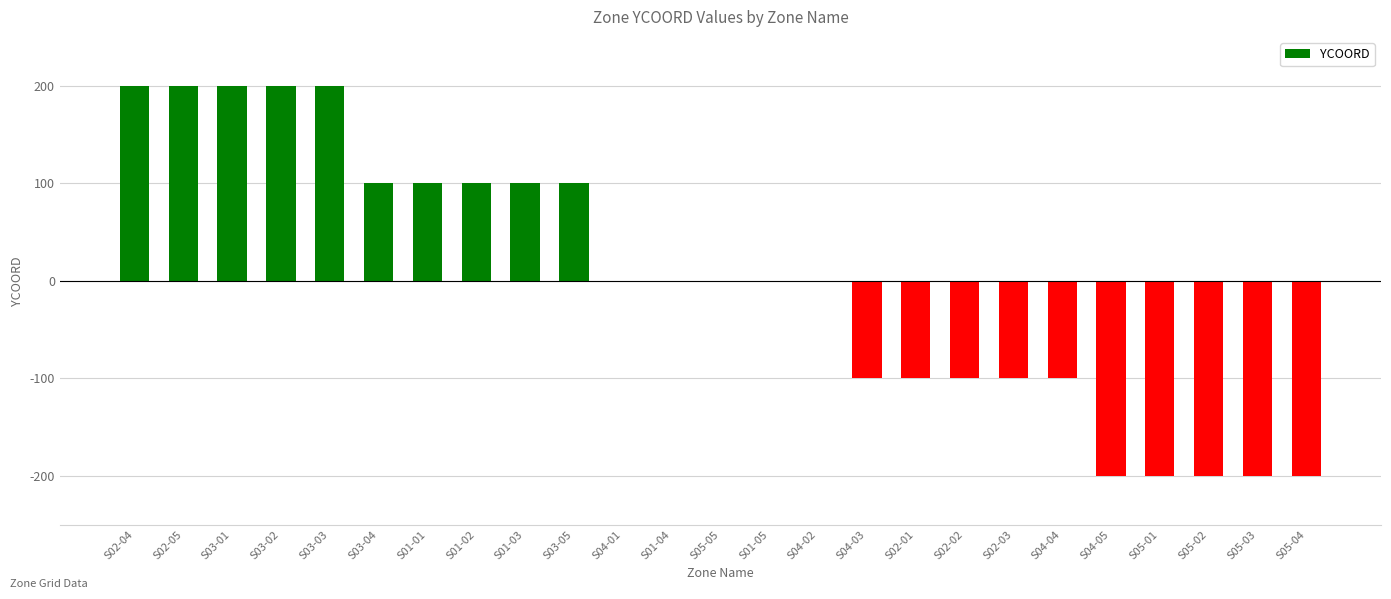

What value does the data have at S05-03?

-200